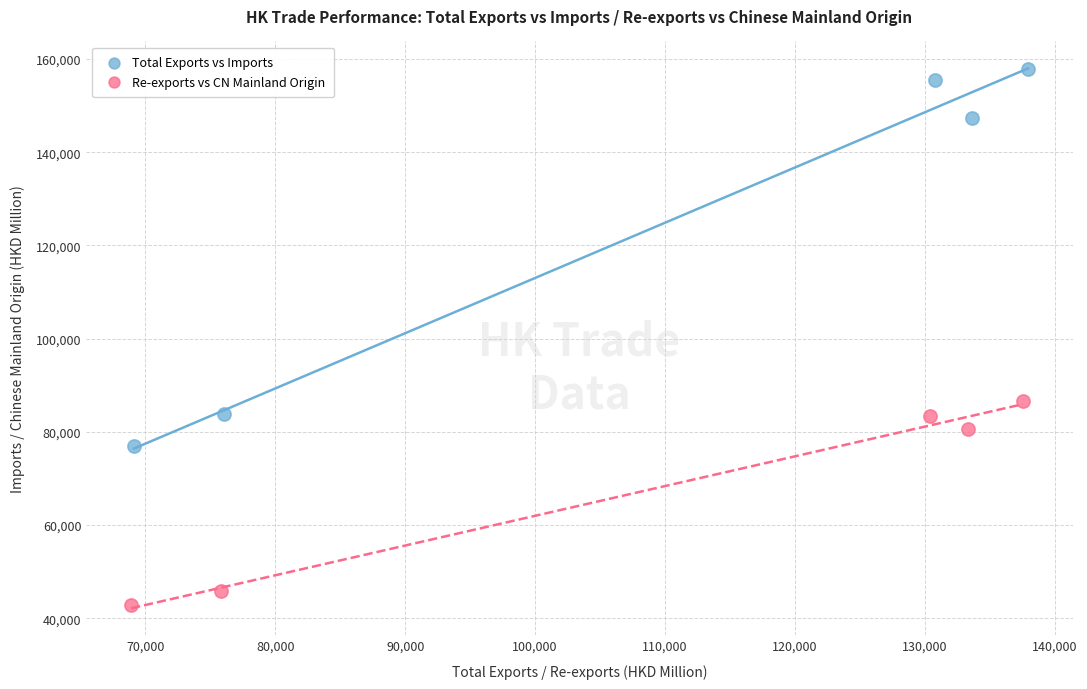

Which series reaches the minimum Y coordinate?

Re-exports vs CN Mainland Origin